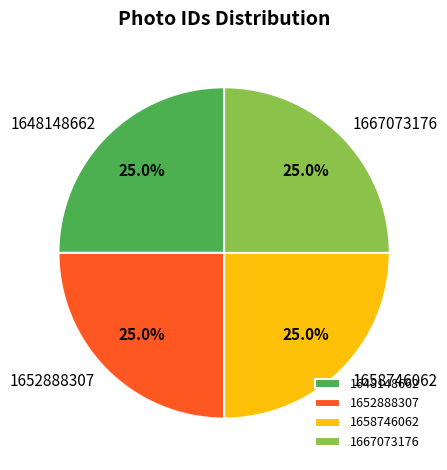

True or false: 1648148662 accounts for 34% of the total.

False